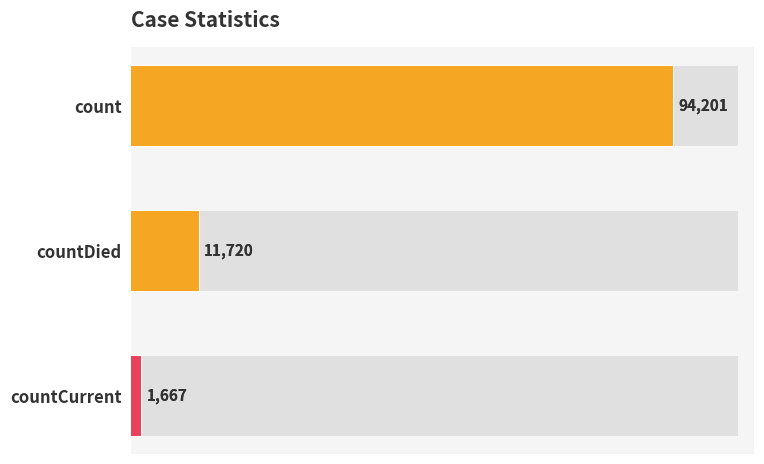

What is the difference between the maximum and minimum values?

92534